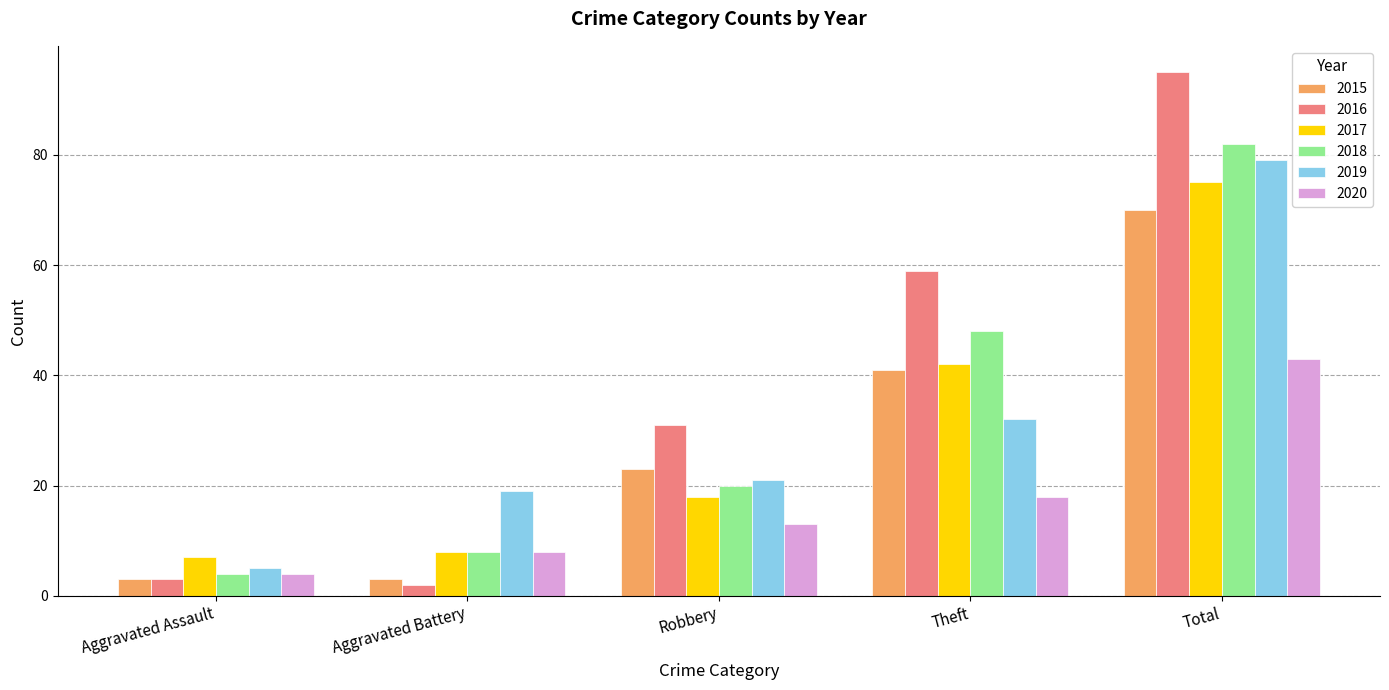

List the labels in order of 2019 value, largest first.

Total, Theft, Robbery, Aggravated Battery, Aggravated Assault